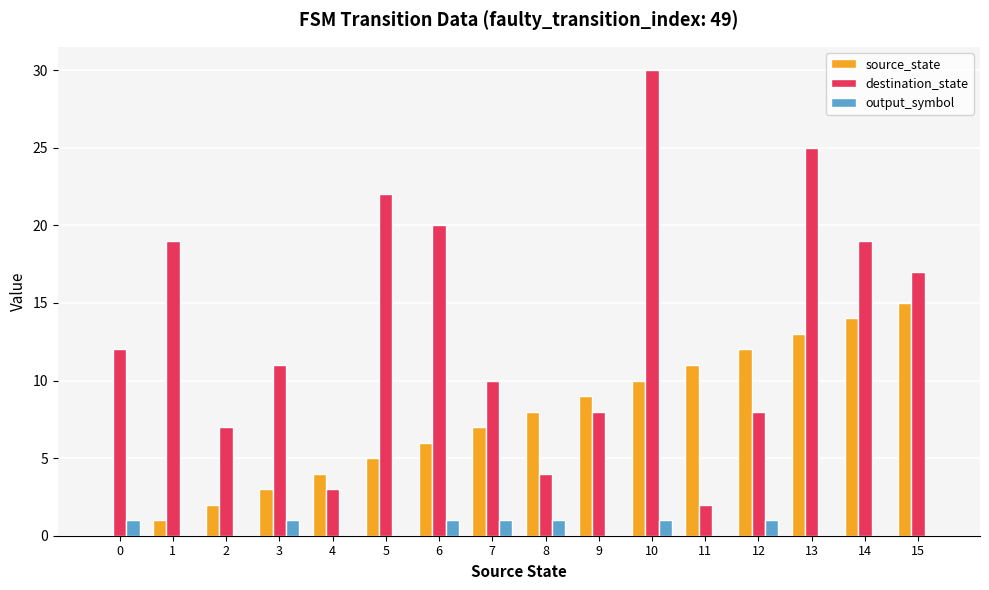

What is the approximate value of source_state at 1?

1